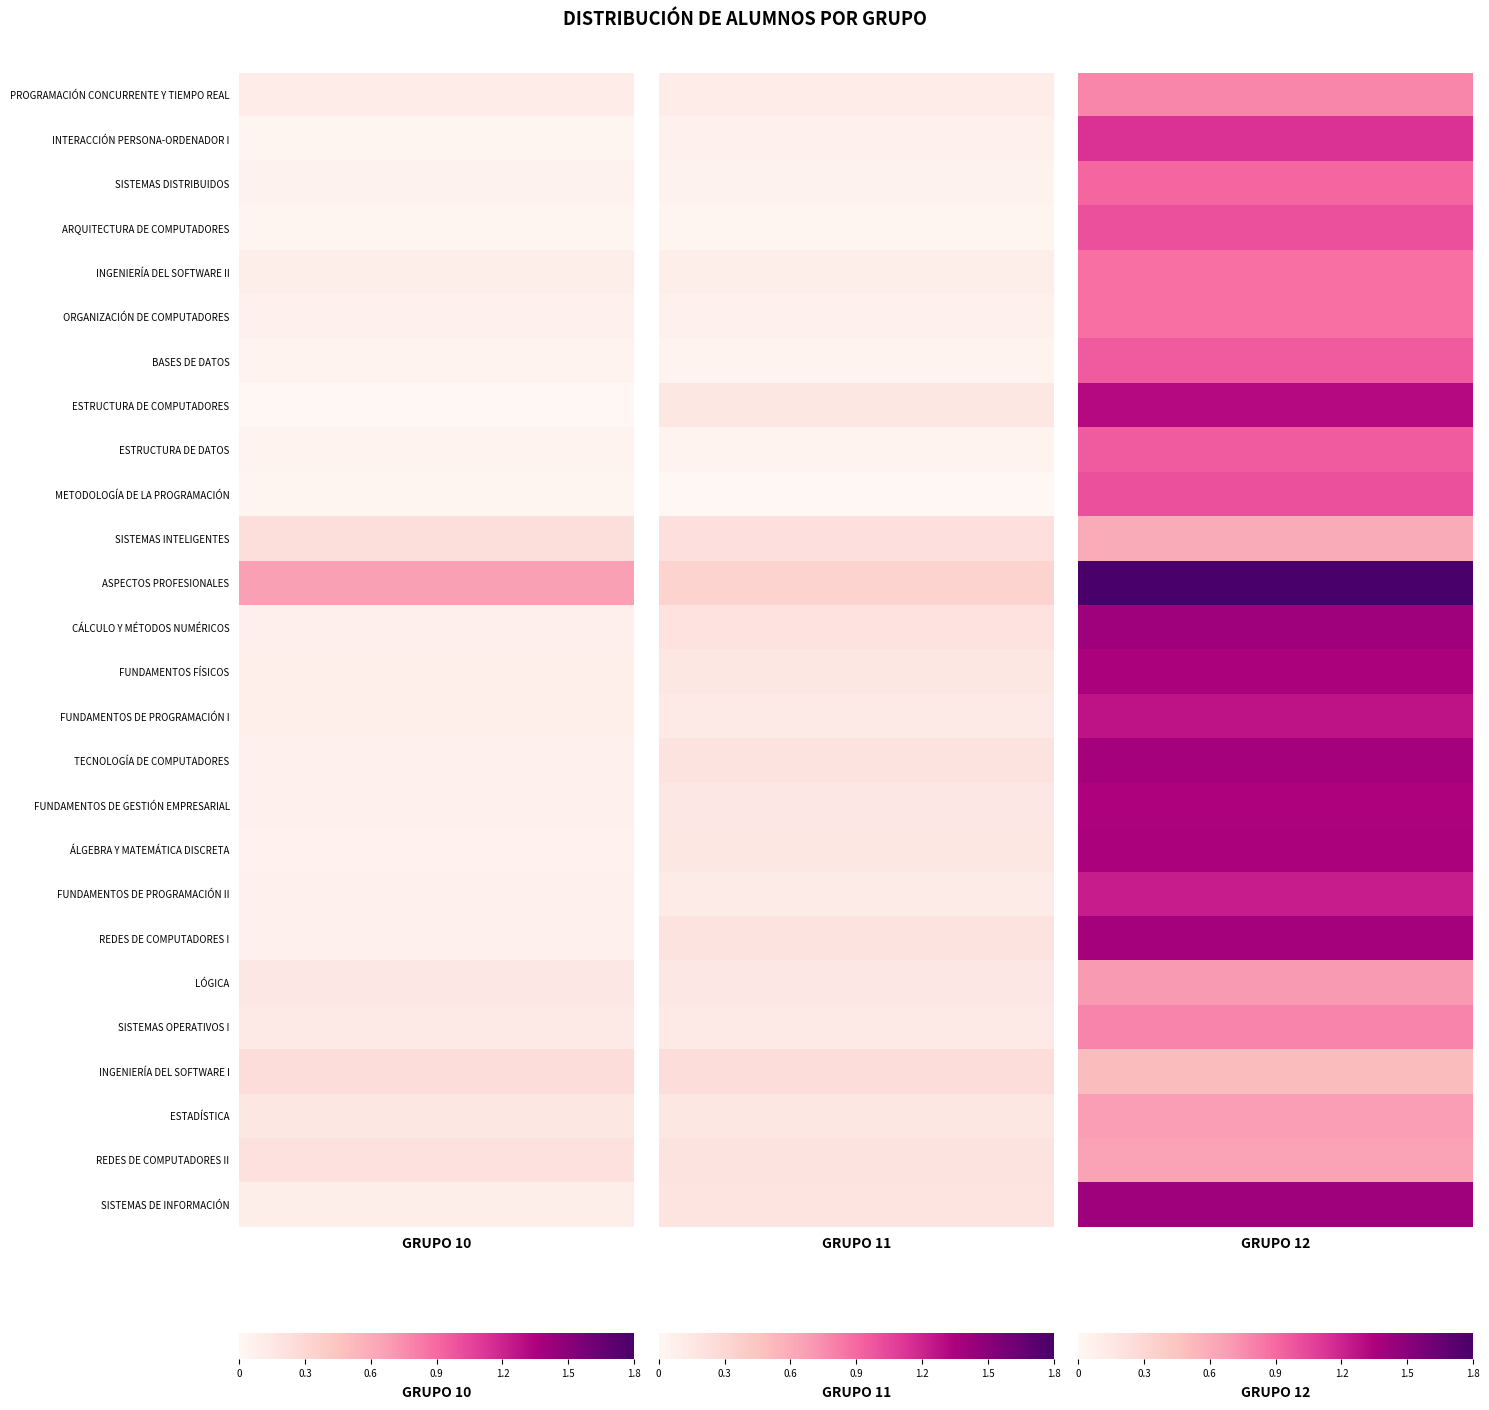

What is the difference between the highest and lowest values at PROGRAMACIÓN CONCURRENTE Y TIEMPO REAL?

0.7